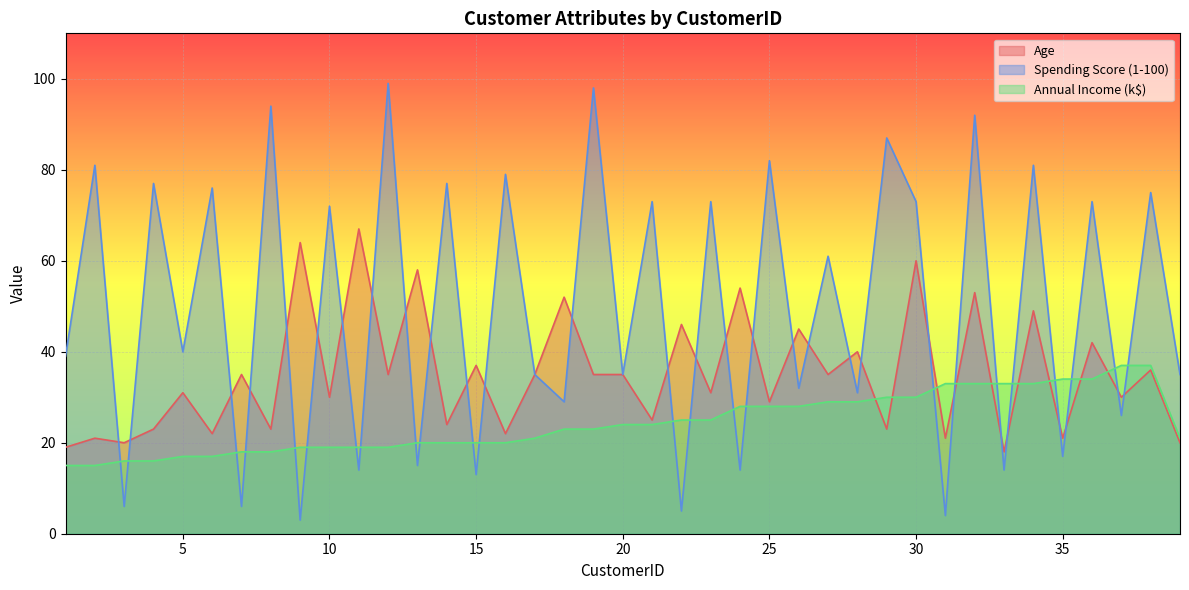

The value of Annual Income (k$) at 3 is 7. True or false?

False